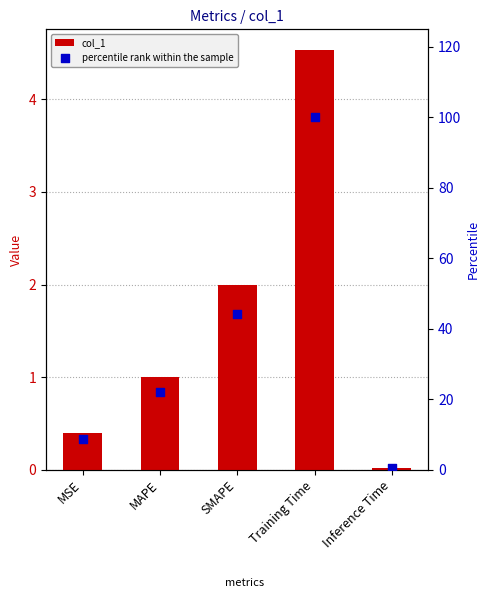

What are all the series names shown in the legend?

col_1, percentile rank